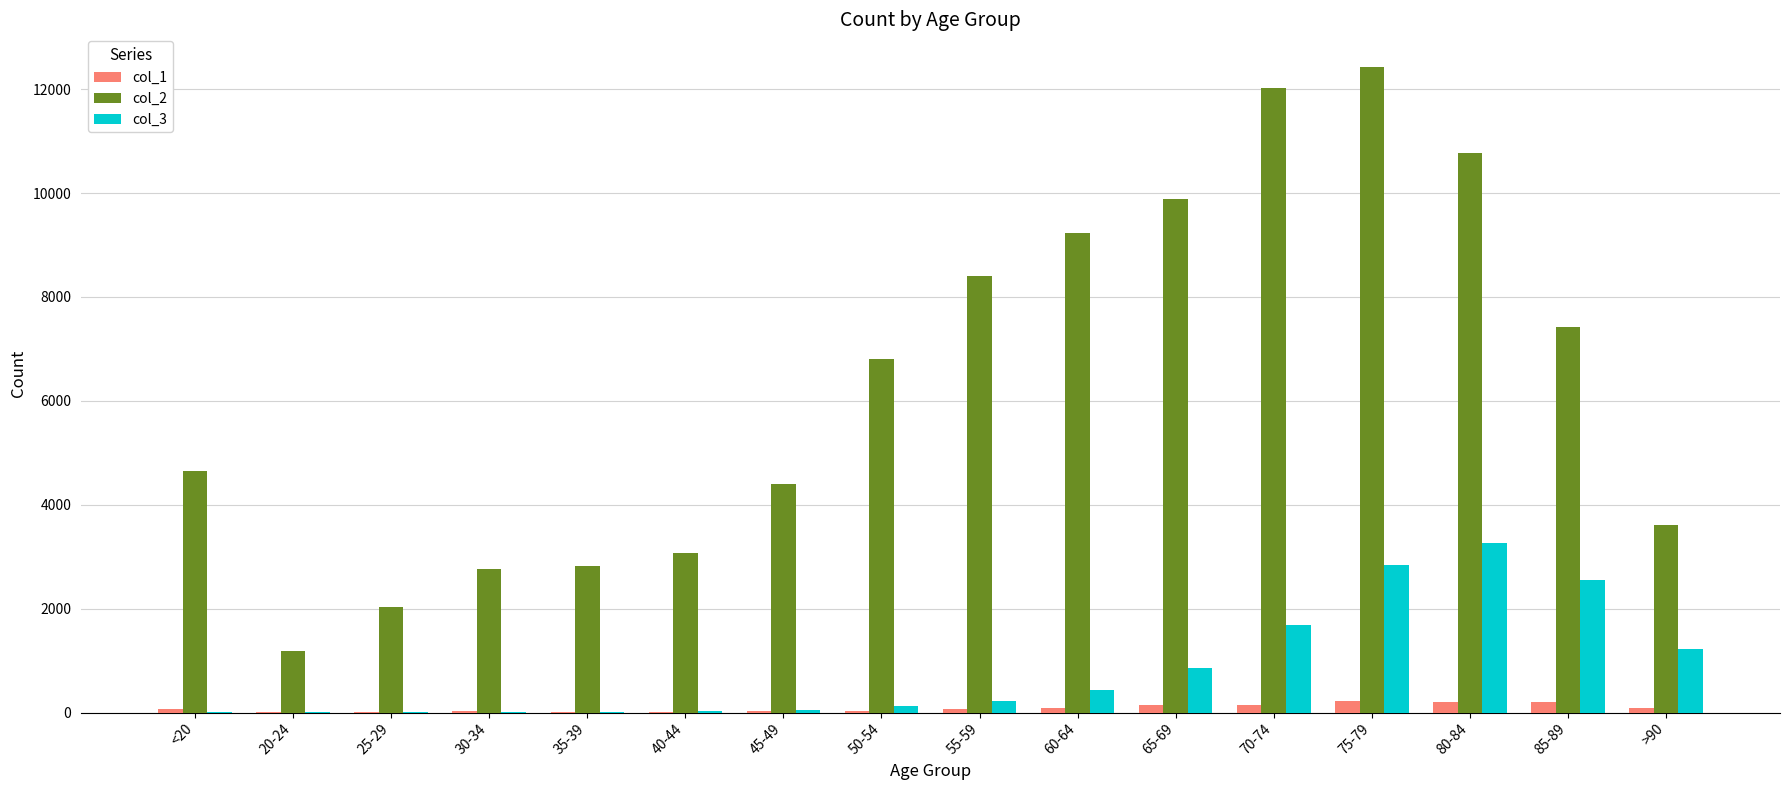

Is it true that col_3 equals 3 at 25-29?

True